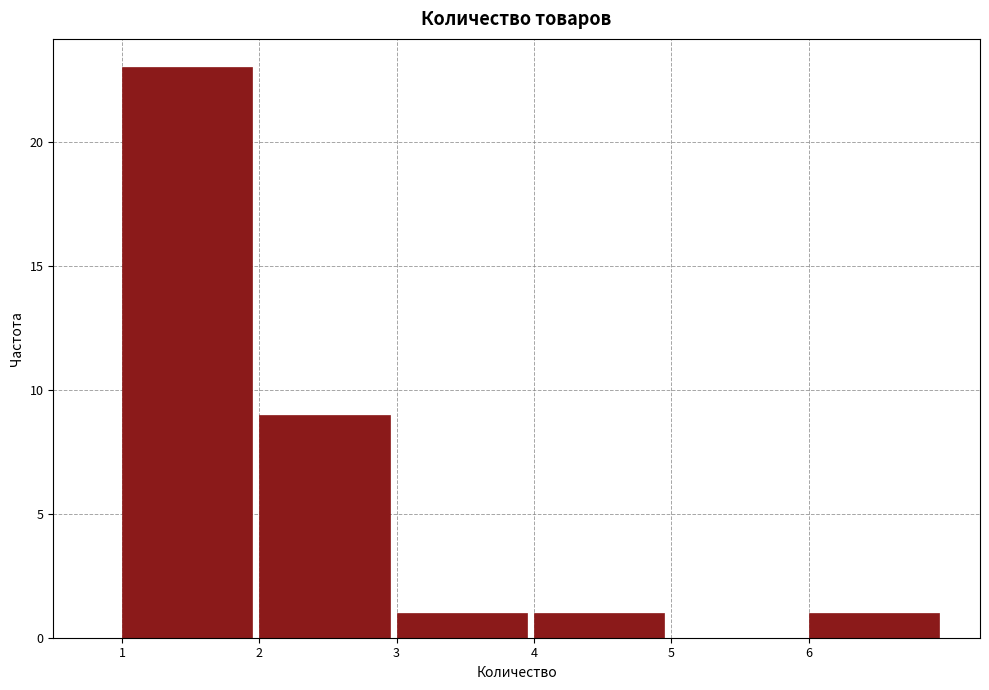

What is the height of the bar covering 4 to 5 on the x-axis? The values are not printed on the chart, so give them approximately, as read against the axis.

1